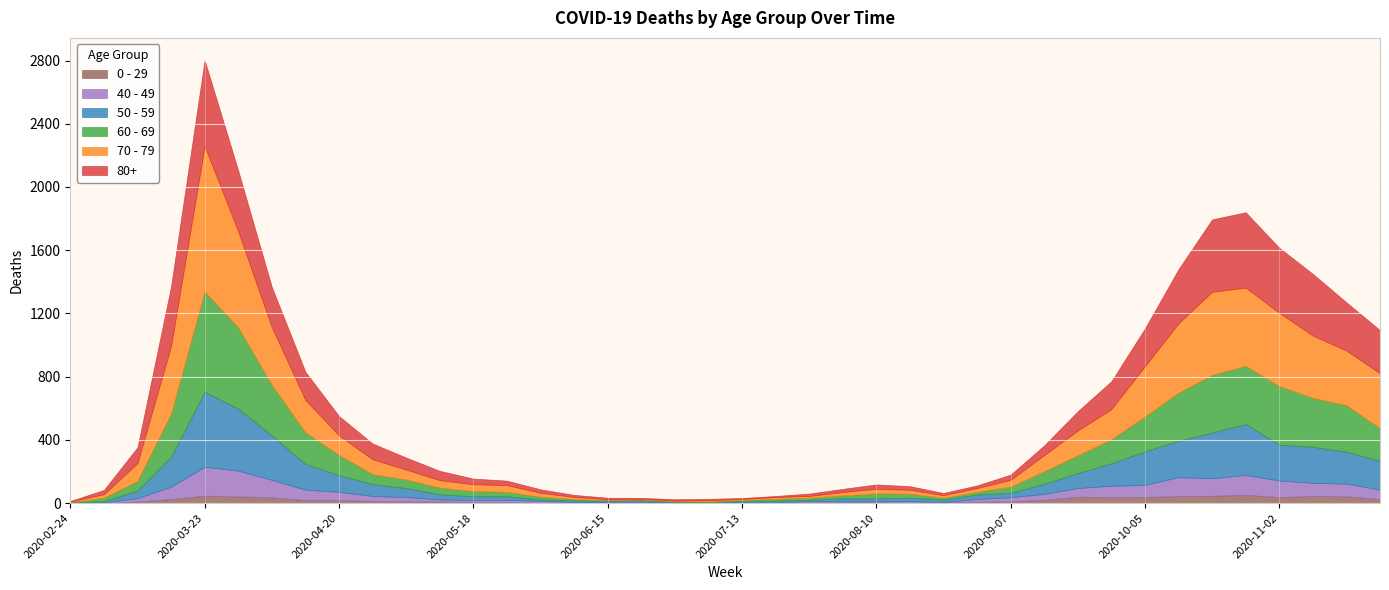

What are all the series names shown in the legend?

0 - 29, 40 - 49, 50 - 59, 60 - 69, 70 - 79, 80+